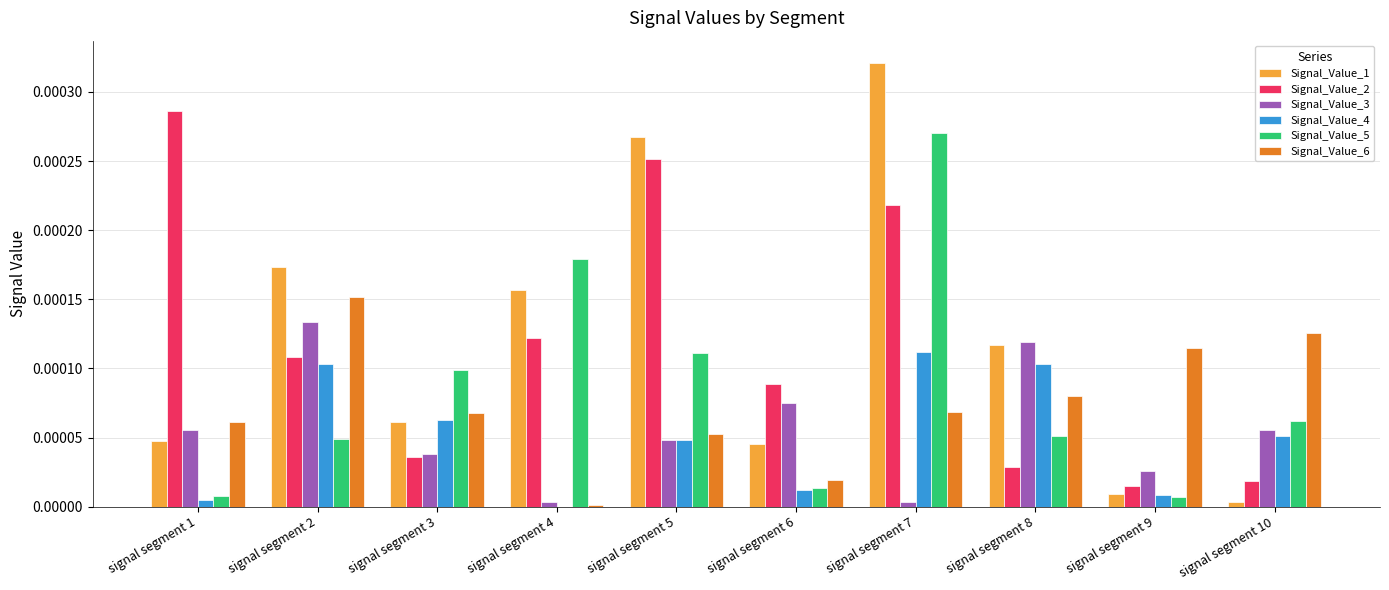

At which label does Signal_Value_2 reach its peak?

signal segment 1